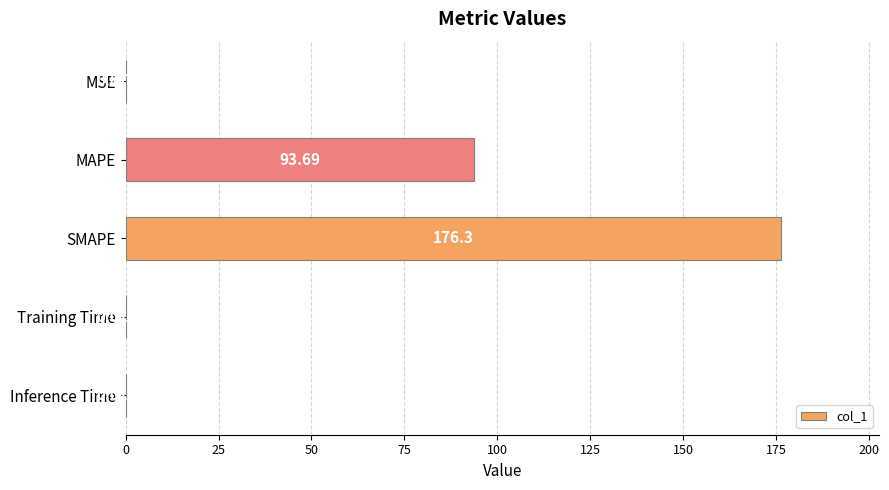

What is the sum of the values at Training Time and SMAPE?

176.3